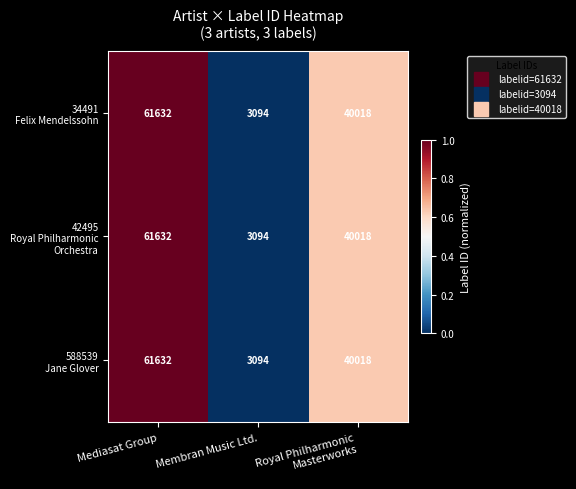

Count the number of data series in this chart.

3